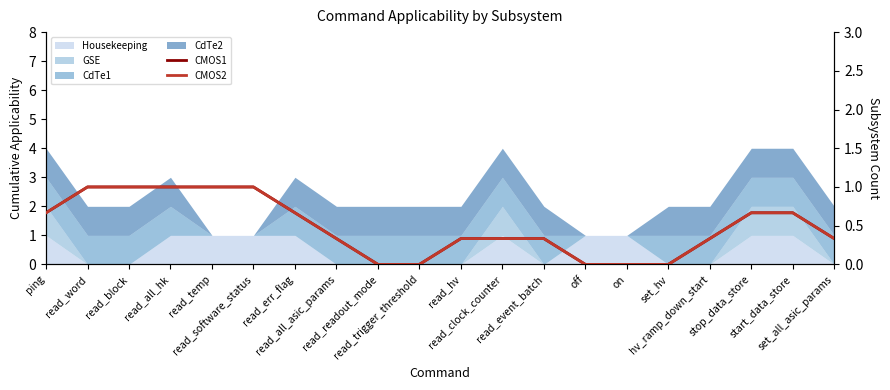

What is the label of the 10th point from the right?

read_hv